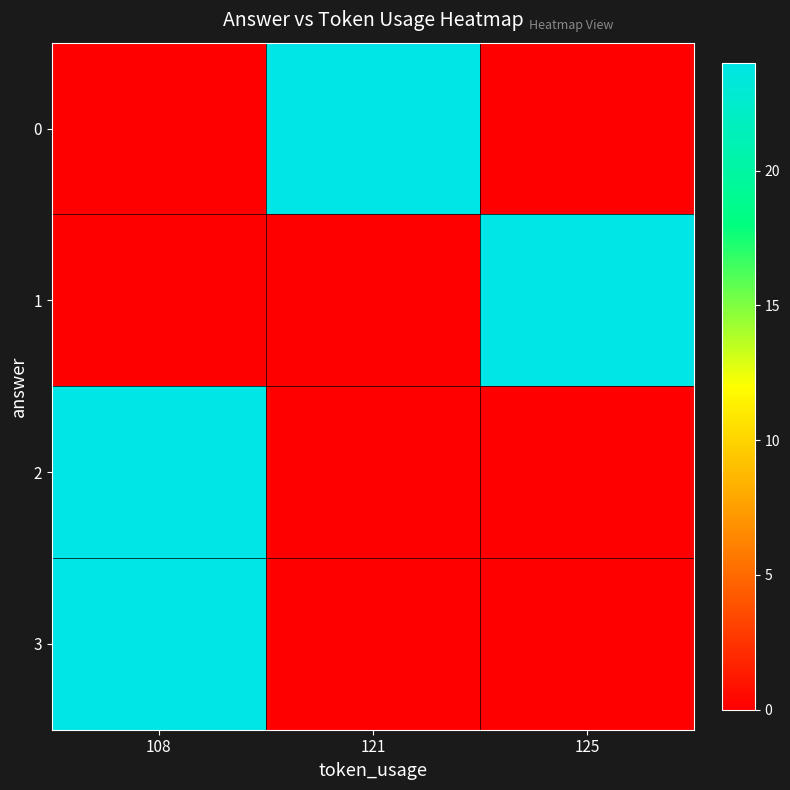

Rank the series by their maximum value, from lowest to highest.

0, 1, 2, 3